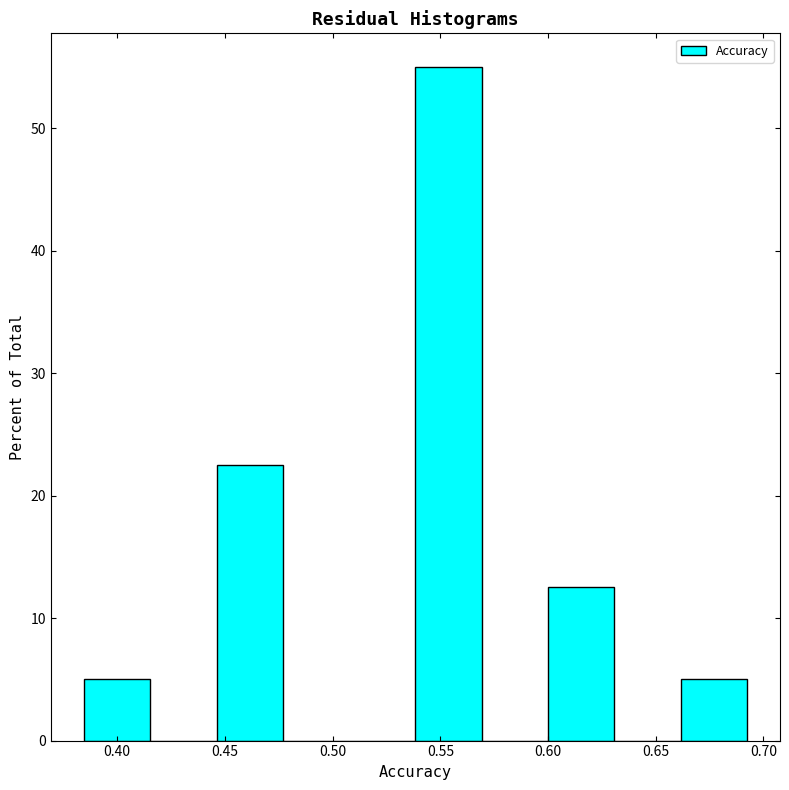

Reading left to right, transcribe this chart: for each bar, give the range it covers on the x-axis and its height. Neither the bar edges nor the heights are printed on the chart, so give them approximately, as read against the axes.

0.385 to 0.415: 5
0.415 to 0.445: 0
0.445 to 0.475: 23
0.475 to 0.510: 0
0.510 to 0.540: 0
0.540 to 0.570: 55
0.570 to 0.600: 0
0.600 to 0.630: 13
0.630 to 0.660: 0
0.660 to 0.690: 5